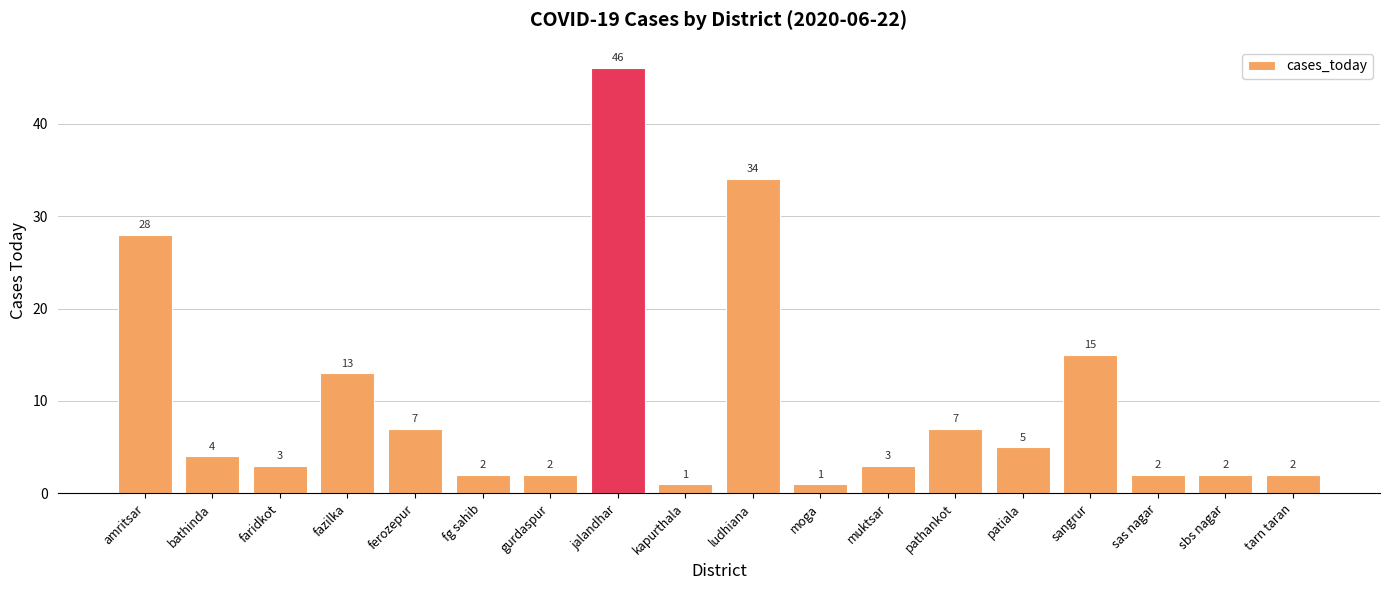

What is the difference between the maximum and second lowest values?

45